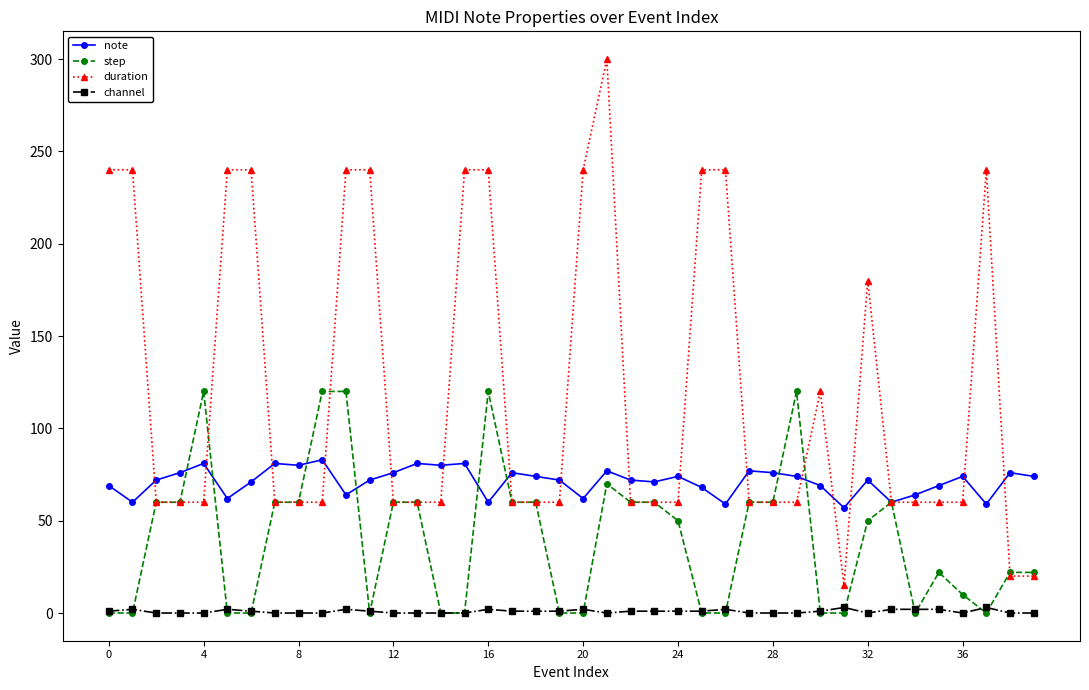

True or false: note and channel intersect in this chart.

False